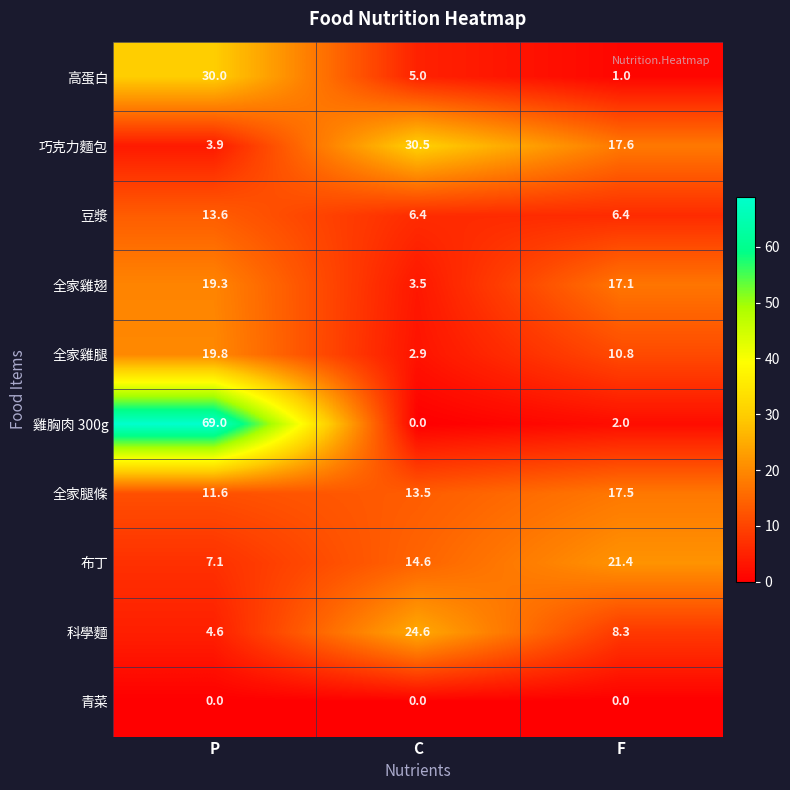

True or false: 科學麵 has a value of 24.6 at C.

True